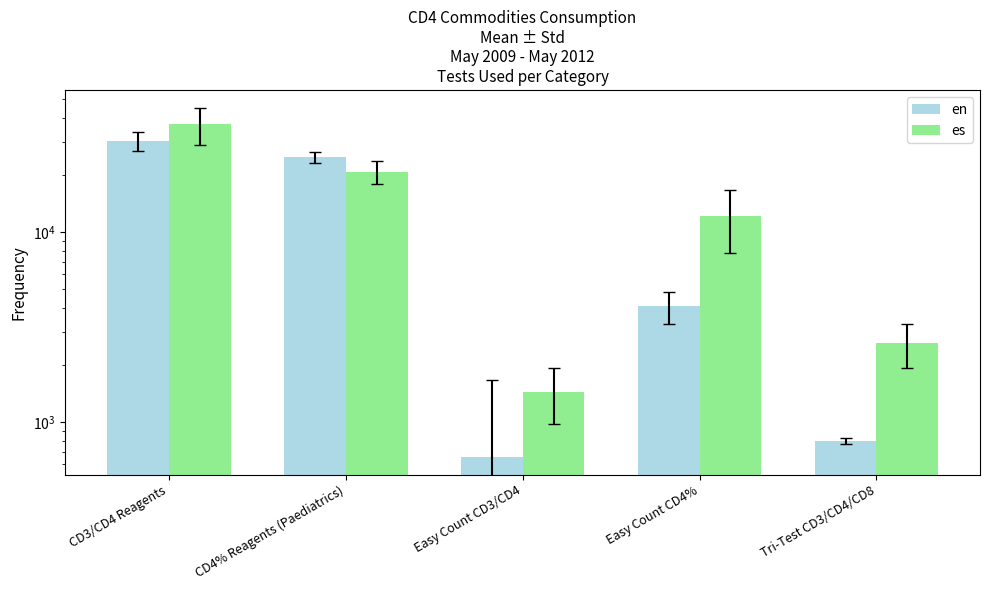

What is the difference between the en values at CD3/CD4 Reagents and Tri-Test CD3/CD4/CD8?

29560